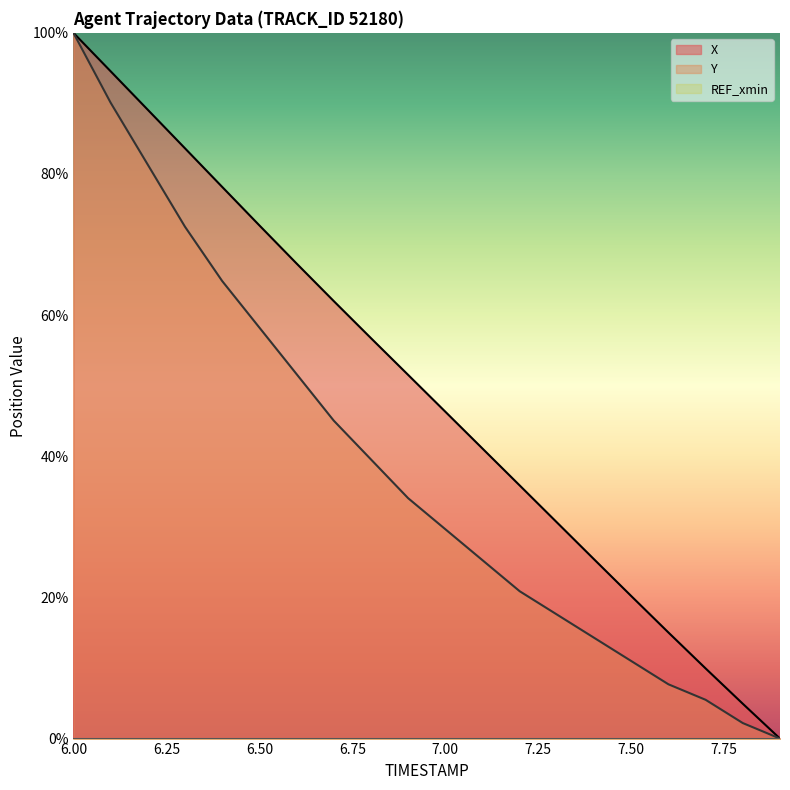

True or false: X and Y cross at least once.

False